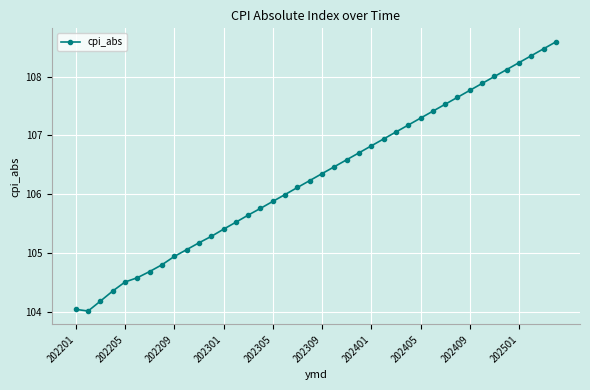

Count the number of categories in the chart.

40